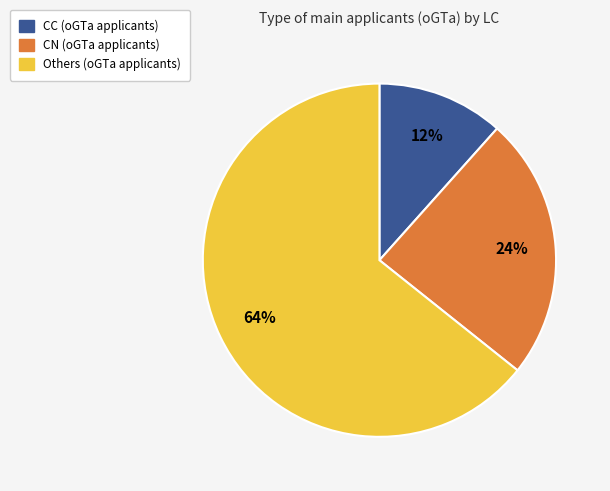

Does any single category account for the majority?

Yes